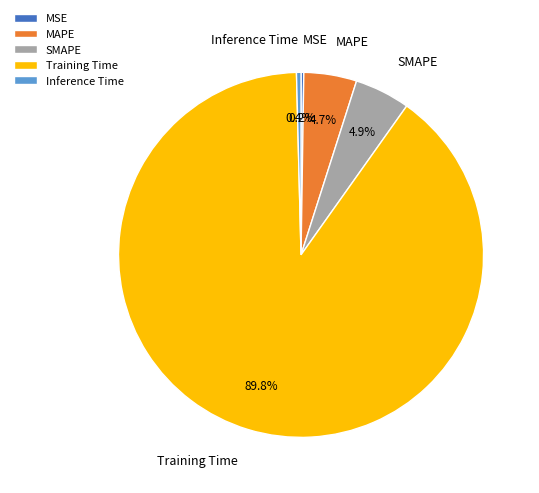

Does Training Time represent more than half of the total?

Yes